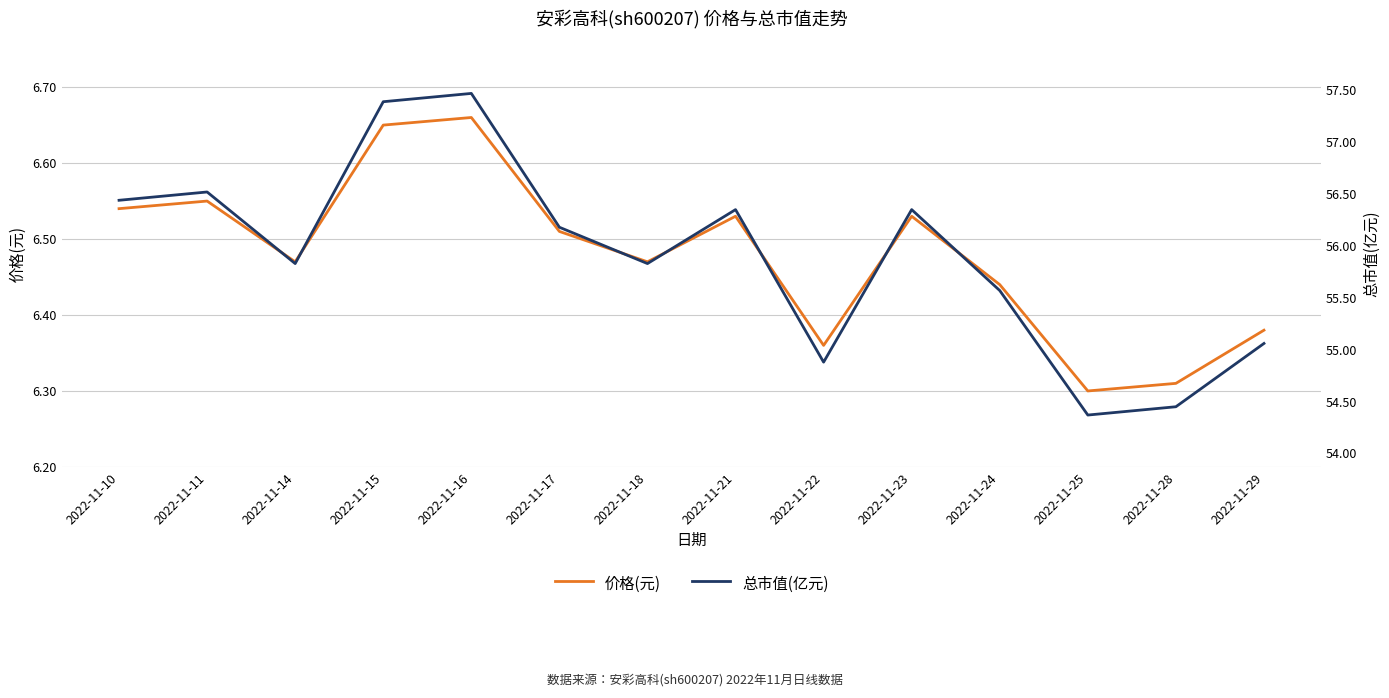

Where does the 总市值(亿元) series first go above 56?

2022-11-10